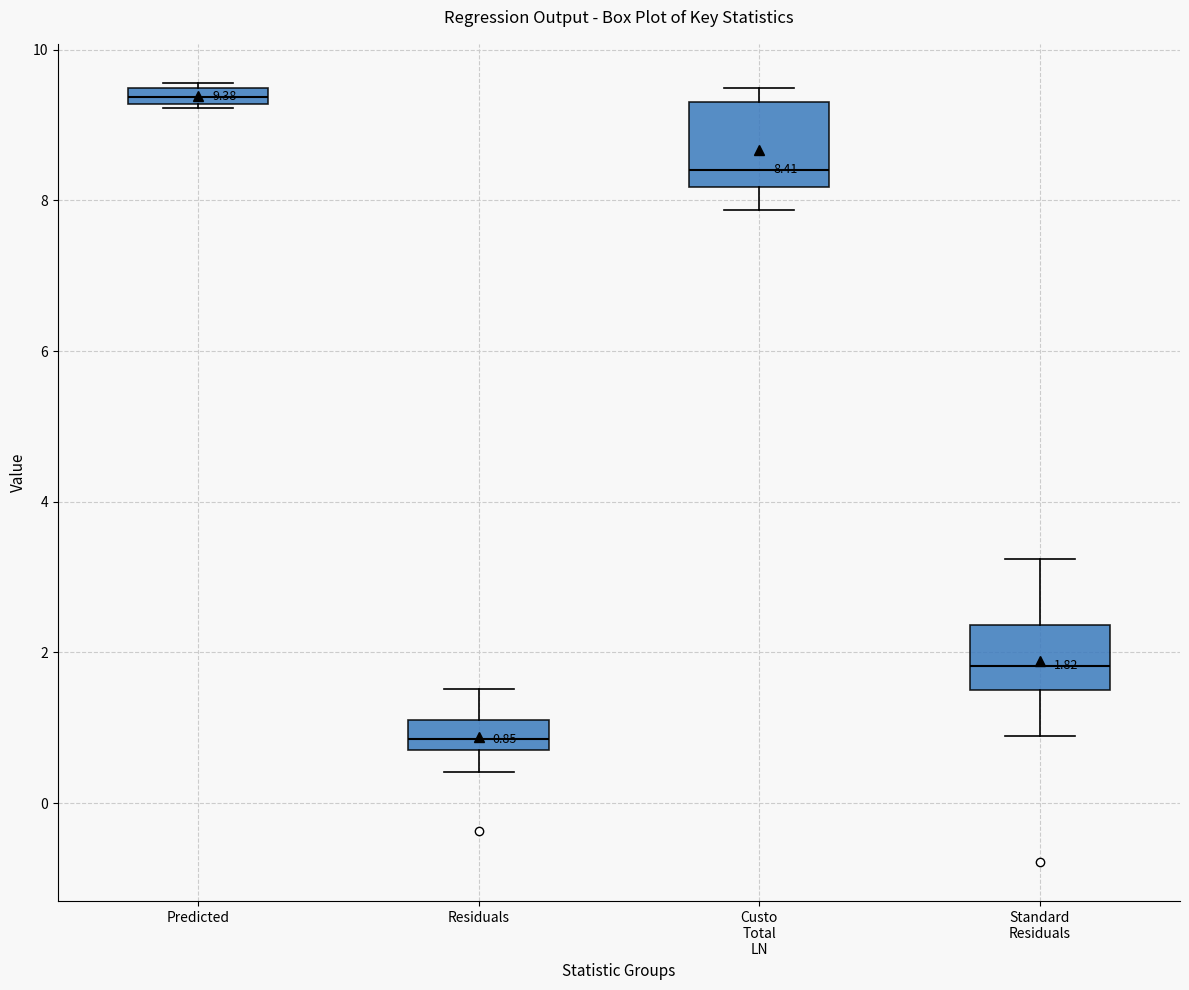

Which box is the tallest, from its lower edge to its upper edge?

Custo Total LN